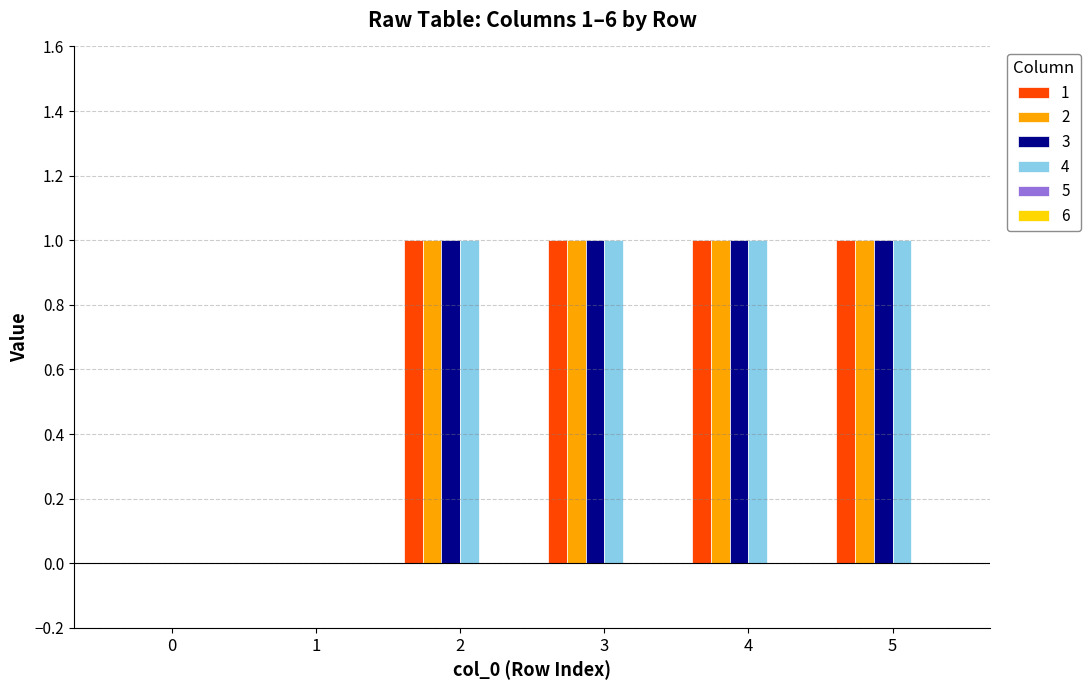

What is the sum of all 4 values?

4